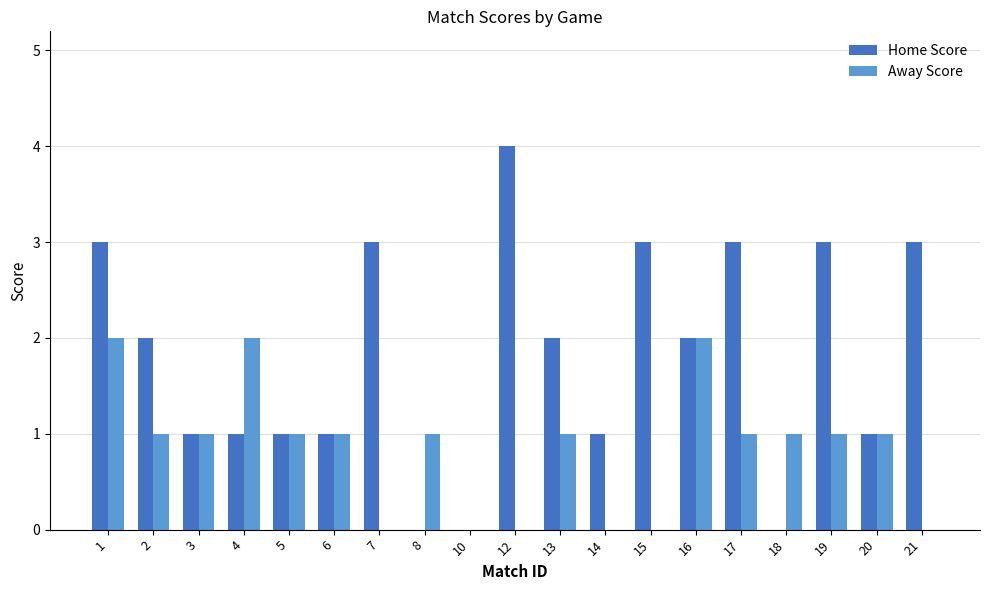

Reading right to left, list all the values displayed in this chart.

Home Score: 21=3	20=1	19=3	18=0	17=3	16=2	15=3	14=1	13=2	12=4	10=0	8=0	7=3	6=1	5=1	4=1	3=1	2=2	1=3
Away Score: 21=0	20=1	19=1	18=1	17=1	16=2	15=0	14=0	13=1	12=0	10=0	8=1	7=0	6=1	5=1	4=2	3=1	2=1	1=2